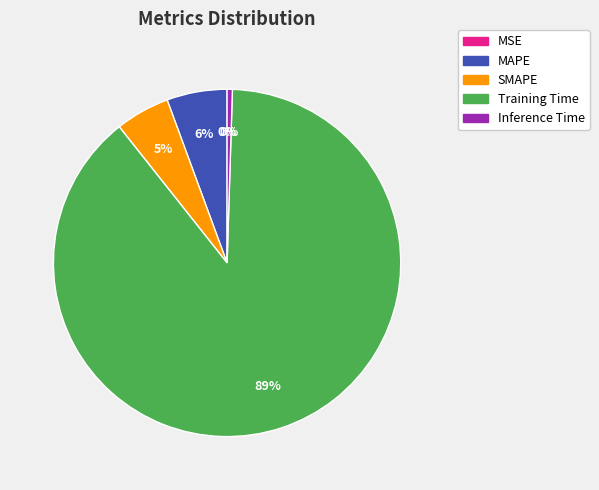

Combined, do Inference Time and SMAPE account for over 50%?

No